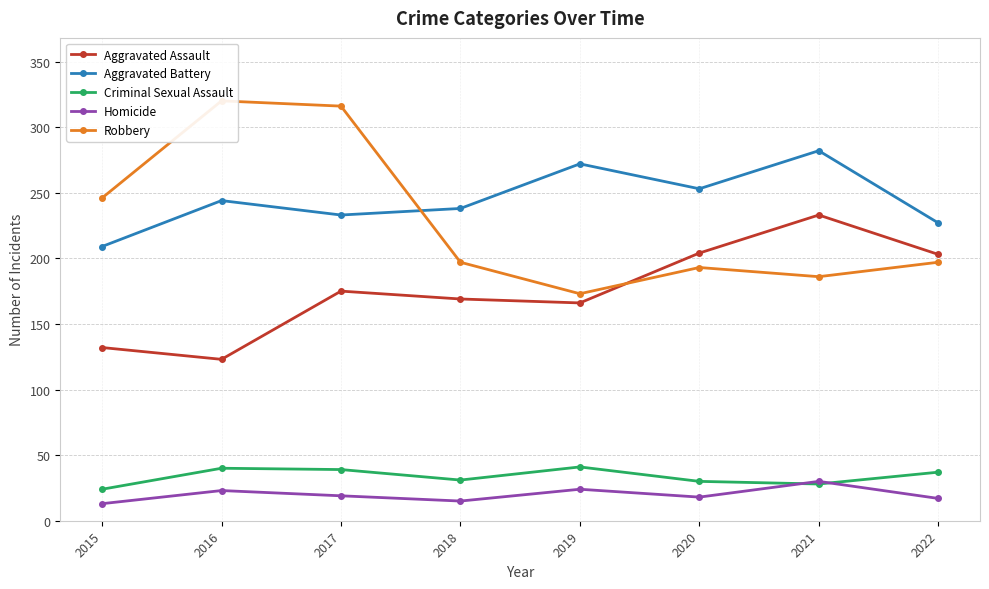

Is the value of Aggravated Assault at 2018 greater than the value of Aggravated Battery at 2015?

No